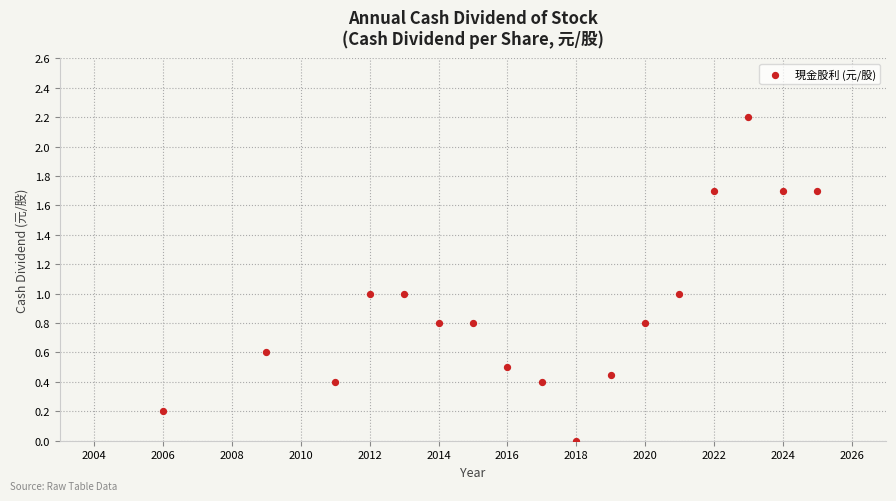

What is the range of X values (max minus min)?

19.0